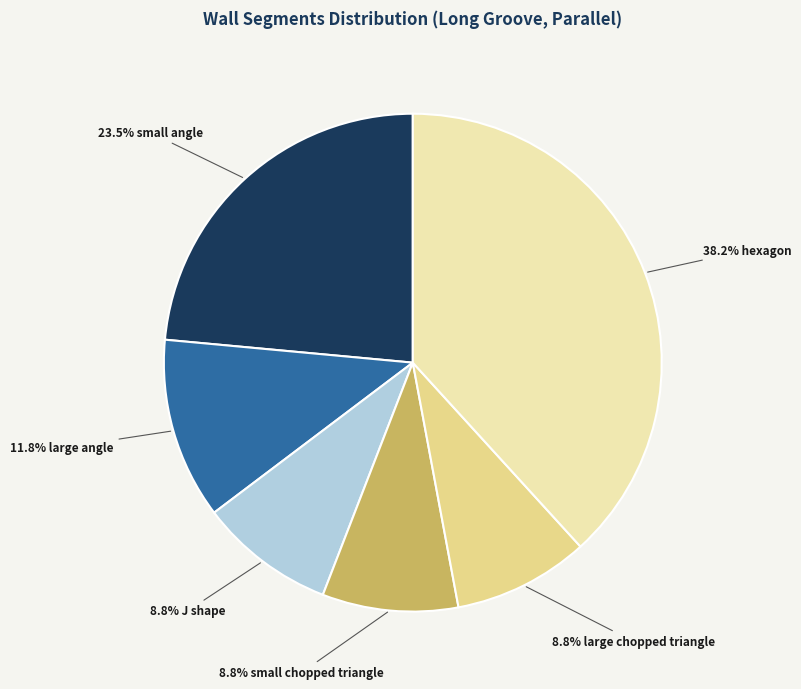

Is there any slice that represents more than half of the pie?

No